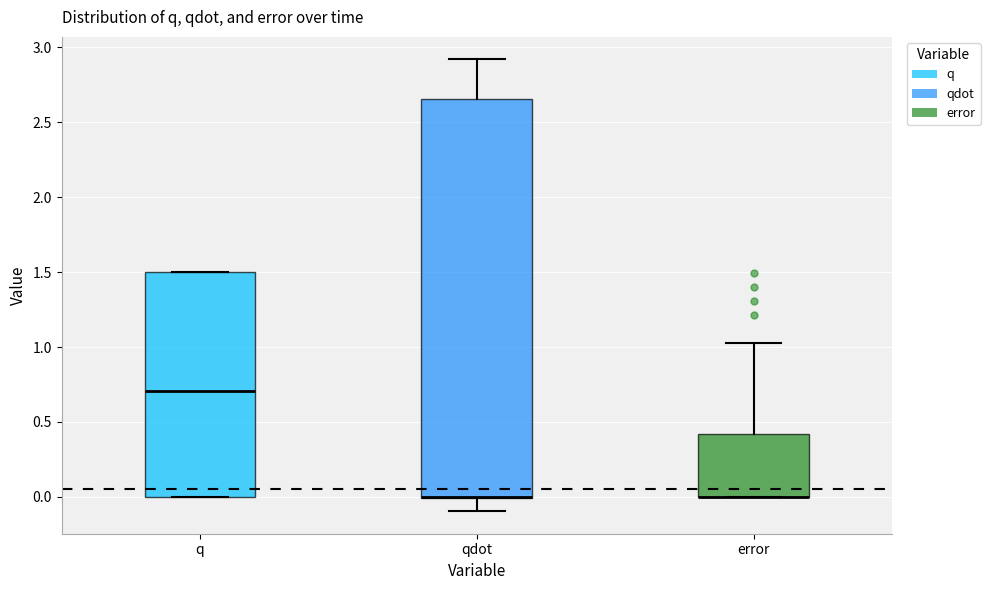

Where is the lower edge of the box for q on the y-axis? The values are not printed on the chart, so give them approximately, as read against the axis.

0.00